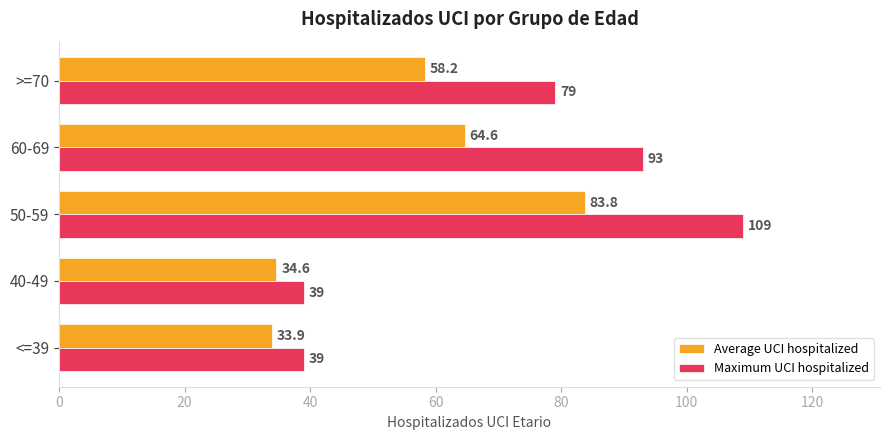

Is it true that Maximum UCI hospitalized equals 23.9 at 60-69?

False